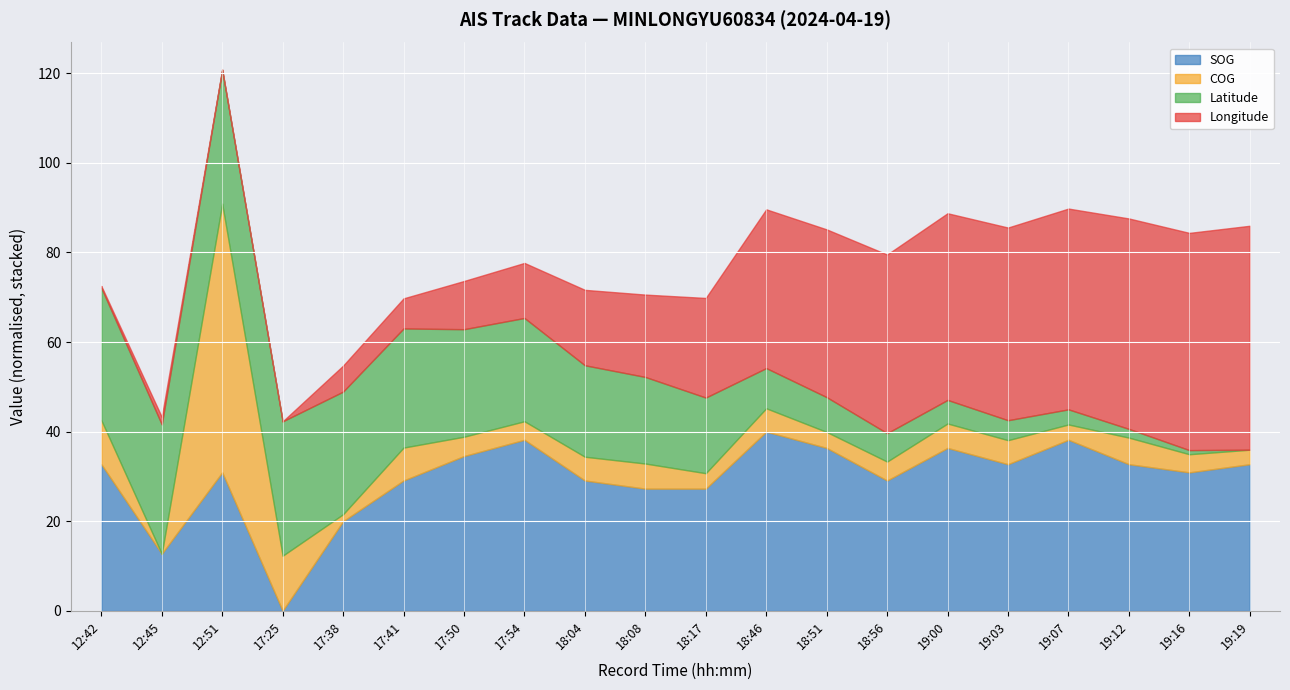

True or false: Latitude and Longitude intersect in this chart.

False